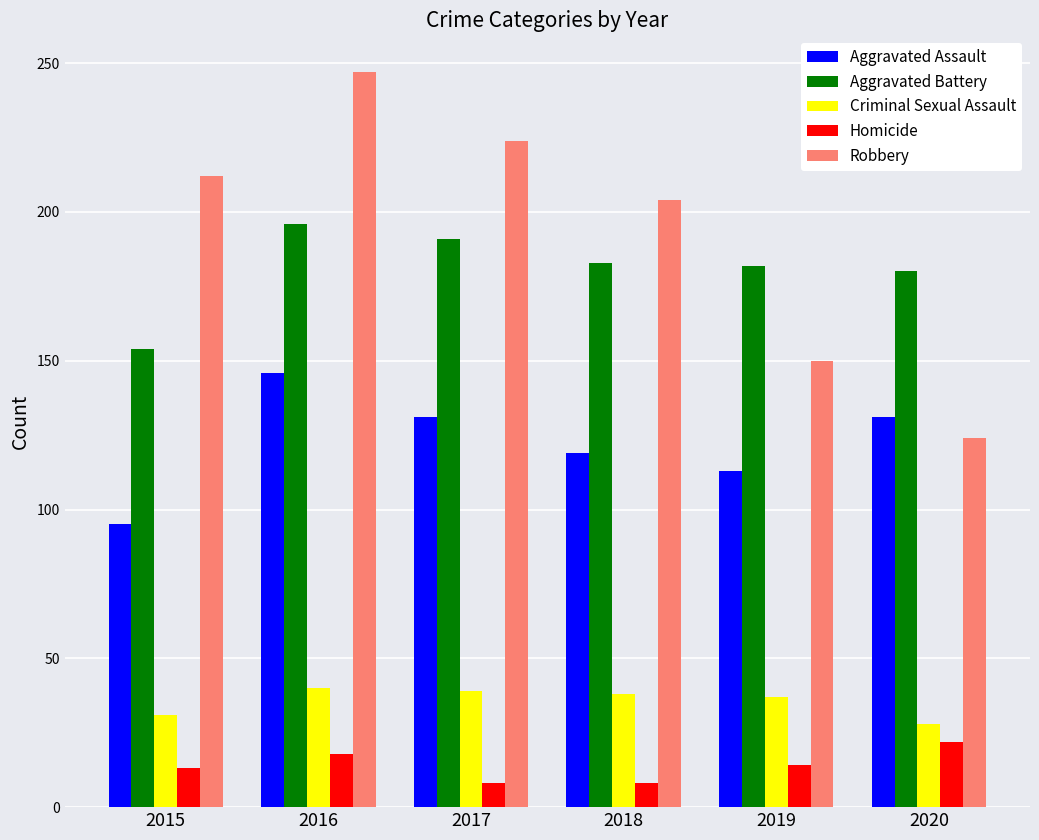

Which category has the highest value across all series?

2016